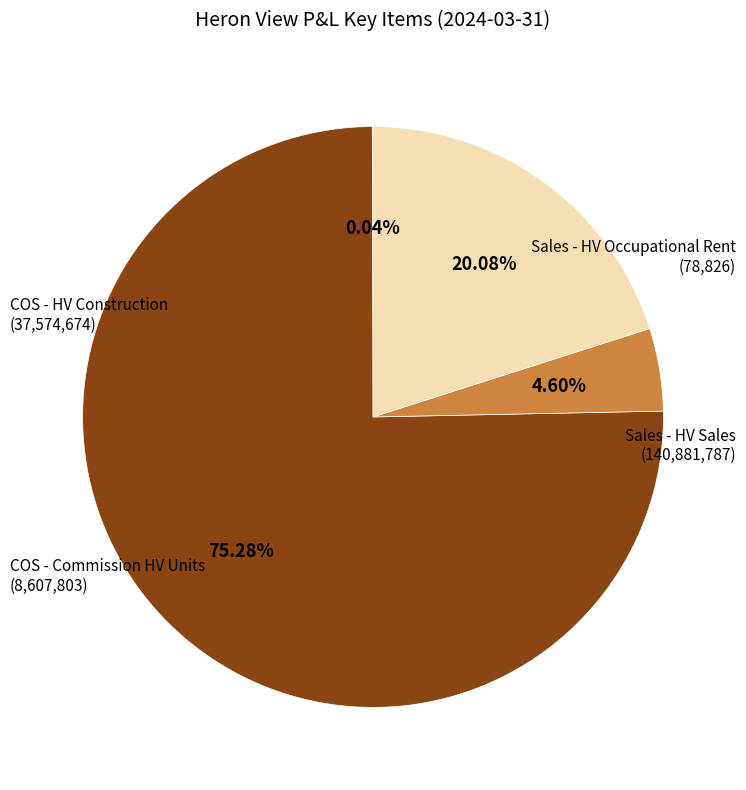

What is the ratio of the value at COS - HV Construction to the value at COS - Commission HV Units?

4.4